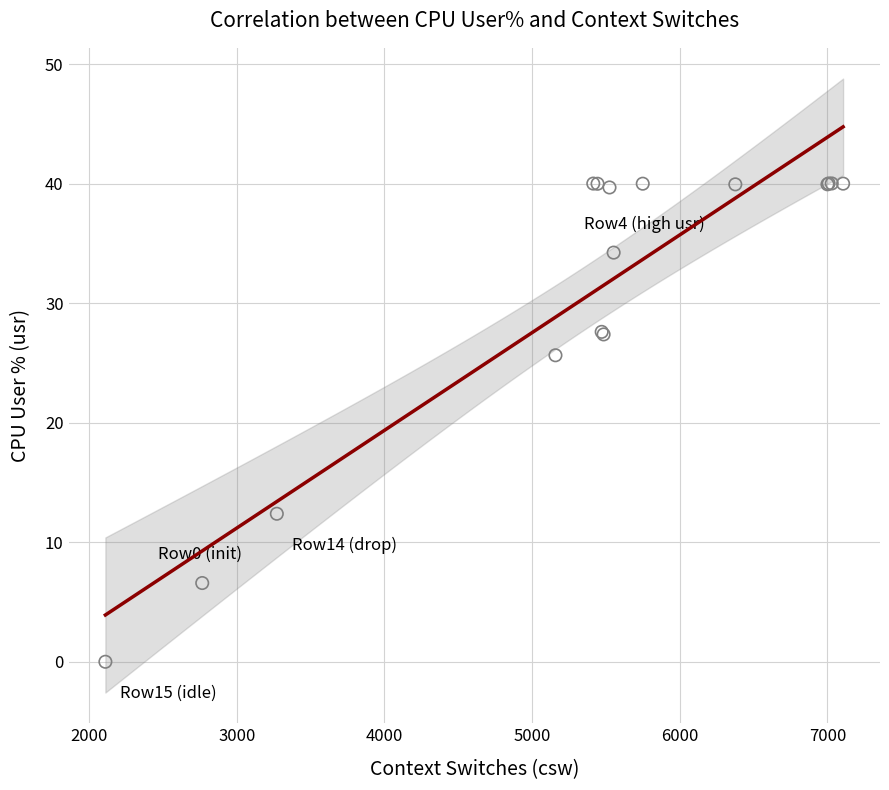

What Y value in the scatter plot is closest to 20?

25.6